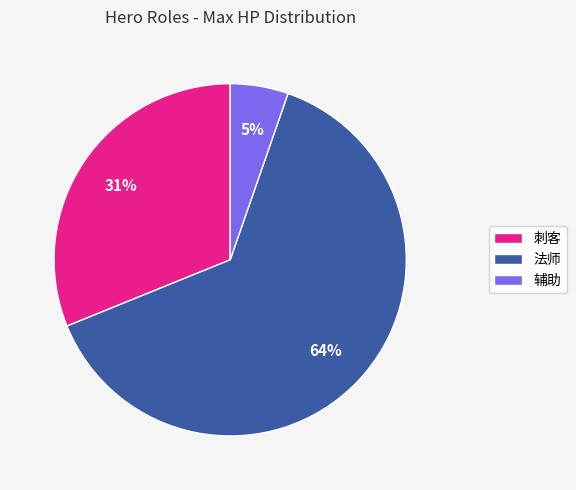

To the nearest percent, what portion does 辅助 represent?

5%